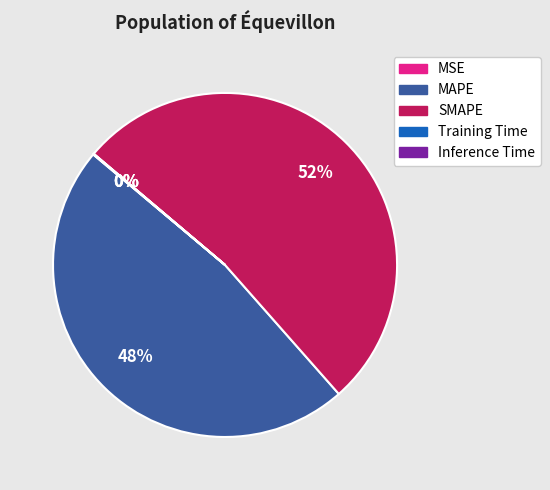

Does any single category account for the majority?

Yes